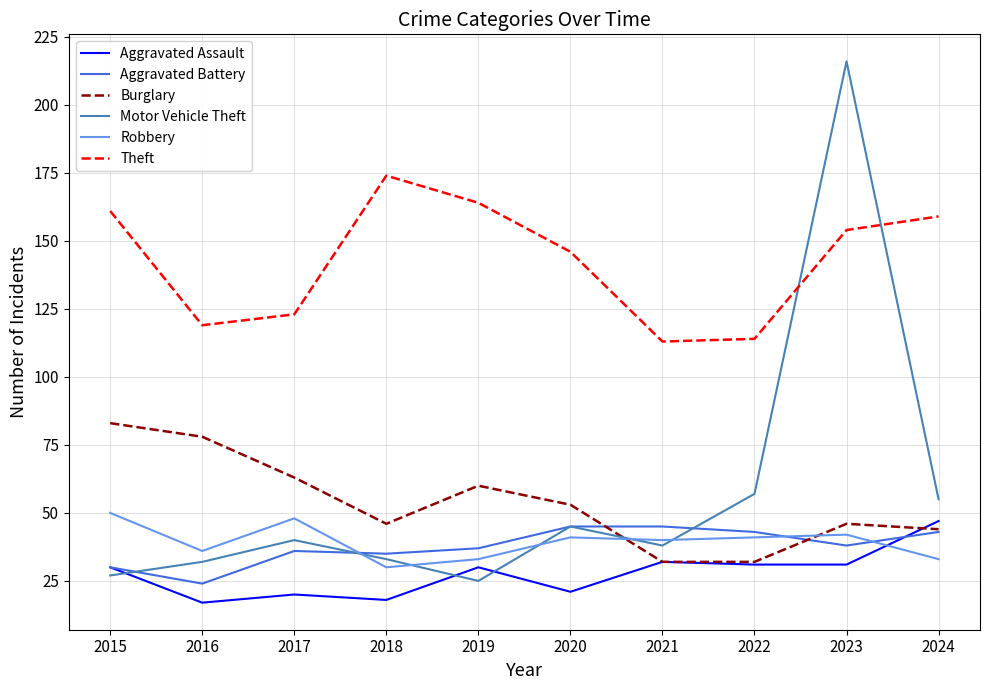

Which category has the highest value across all series?

2023